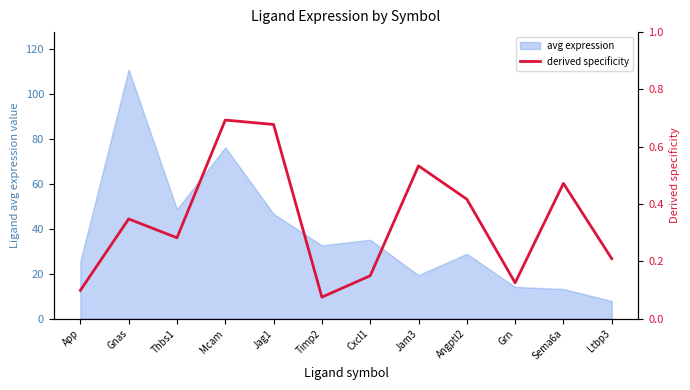

What position from the right is Ltbp3?

1